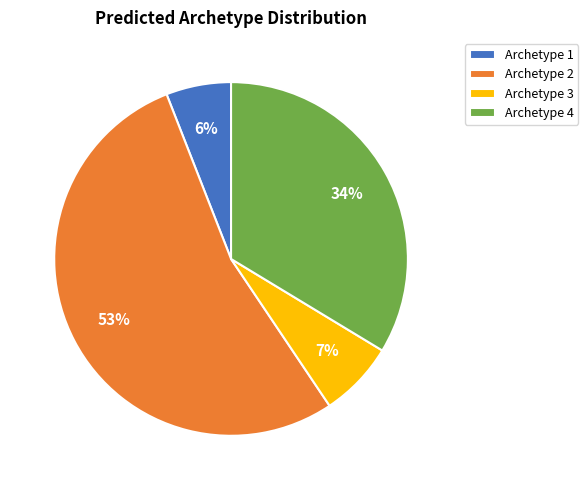

Is it true that Archetype 4 is 34% of the pie?

True